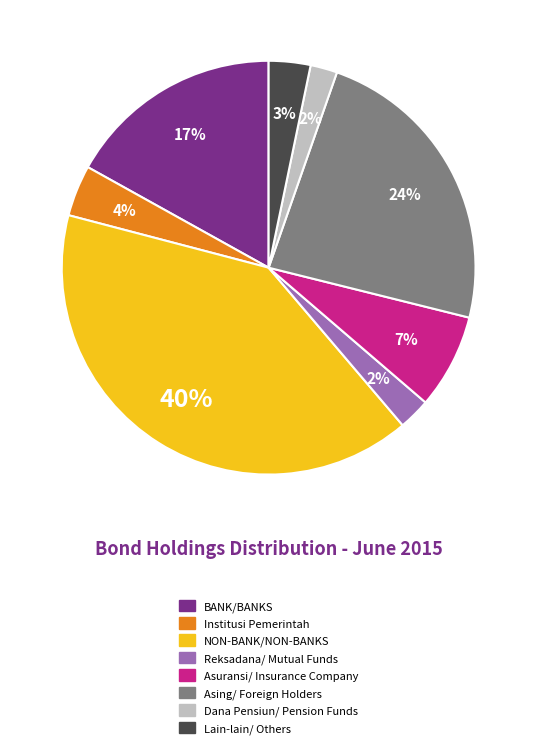

What is the largest slice in the pie chart?

NON-BANK/NON-BANKS